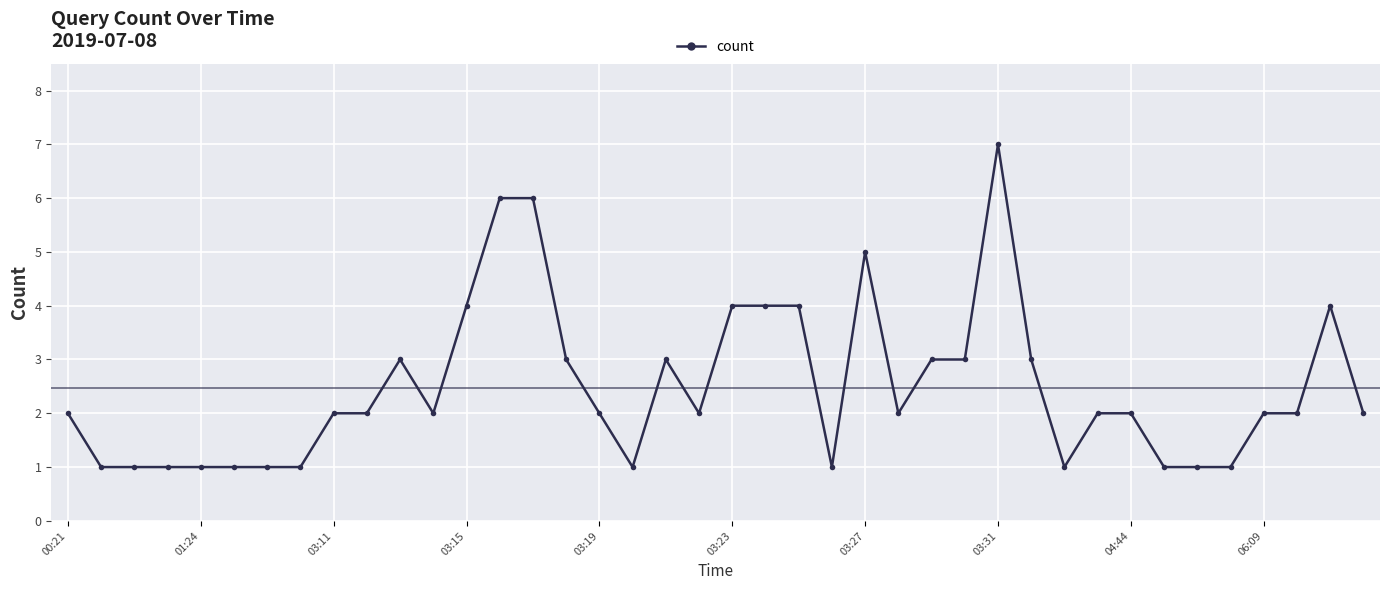

Is this an area chart (filled region under the line)?

No